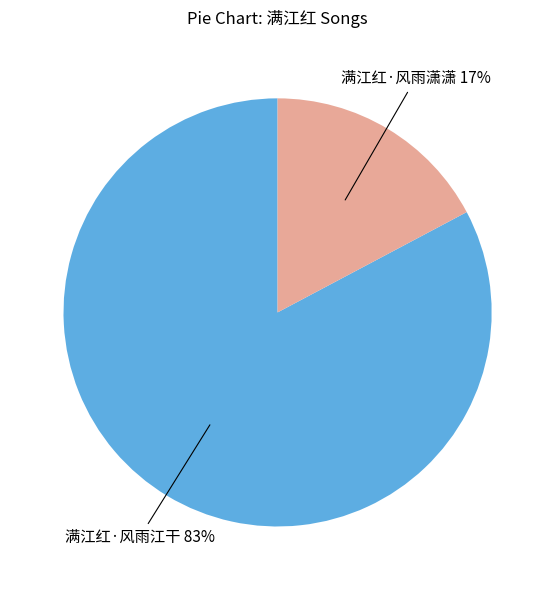

Is there any slice that represents more than half of the pie?

Yes